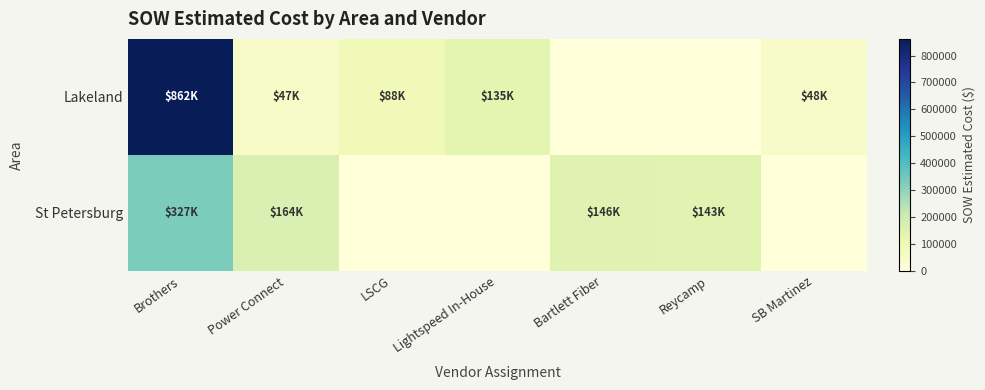

List the series in order of their overall mean, highest first.

Lakeland, St Petersburg